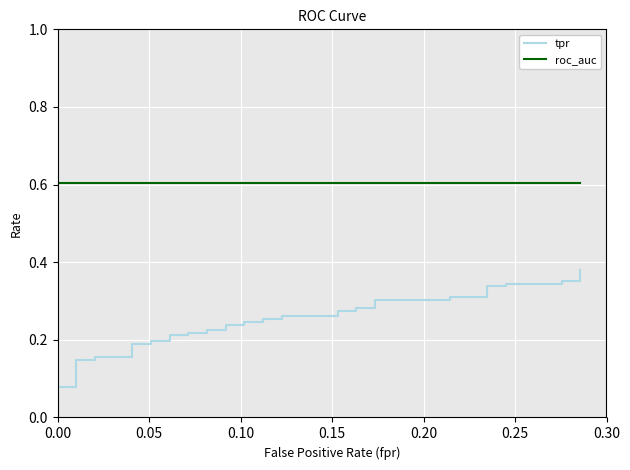

The roc_auc series shows 0.8 at 0.15. True or false?

False